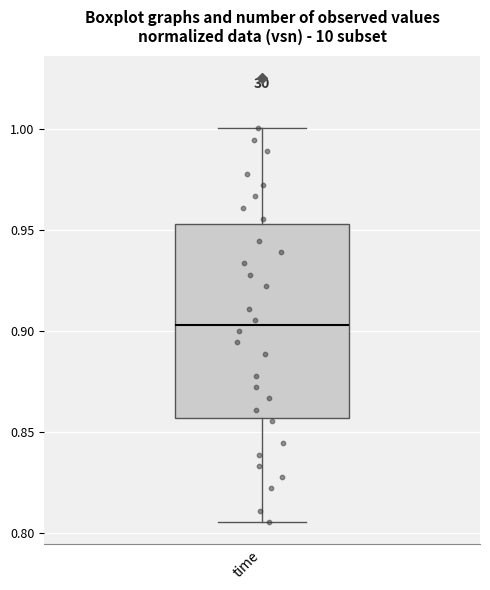

Read this box plot against the y-axis: the position of the median line, the range covered by the box, and the ends of both whiskers. The values are not printed on the chart, so give them approximately, as read against the axis.

median 0.905, box 0.855 to 0.955, whiskers 0.805 to 1.000